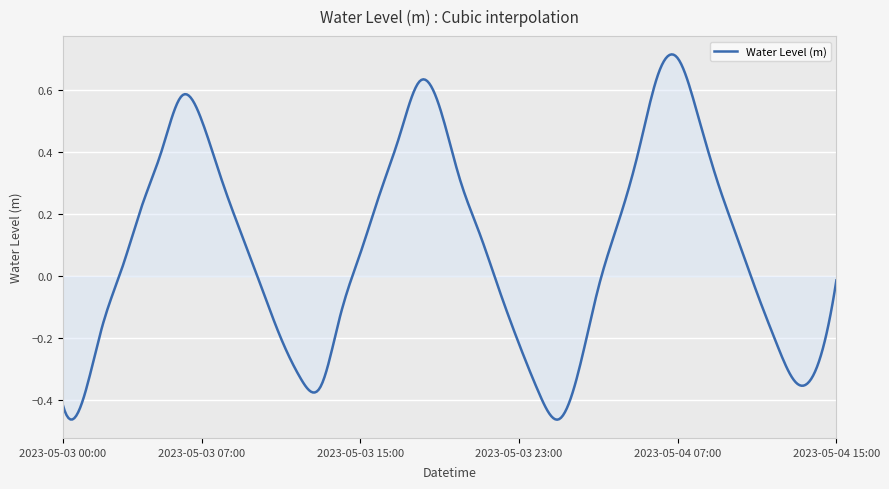

Reading right to left, what are all the values shown in this chart?

2023-05-04 15:00=-0.0	2023-05-04 14:00=-0.3	2023-05-04 13:00=-0.3	2023-05-04 12:00=-0.2	2023-05-04 11:00=-0.1	2023-05-04 10:00=0.1	2023-05-04 09:00=0.3	2023-05-04 08:00=0.5	2023-05-04 07:00=0.7	2023-05-04 06:00=0.6	2023-05-04 05:00=0.4	2023-05-04 04:00=0.2	2023-05-04 03:00=-0.0	2023-05-04 02:00=-0.3	2023-05-04 01:00=-0.5	2023-05-04 00:00=-0.4	2023-05-03 23:00=-0.2	2023-05-03 22:00=-0.0	2023-05-03 21:00=0.1	2023-05-03 20:00=0.3	2023-05-03 19:00=0.5	2023-05-03 18:00=0.6	2023-05-03 17:00=0.5	2023-05-03 16:00=0.3	2023-05-03 15:00=0.1	2023-05-03 14:00=-0.1	2023-05-03 13:00=-0.4	2023-05-03 12:00=-0.3	2023-05-03 11:00=-0.2	2023-05-03 10:00=-0.0	2023-05-03 09:00=0.1	2023-05-03 08:00=0.3	2023-05-03 07:00=0.5	2023-05-03 06:00=0.6	2023-05-03 05:00=0.4	2023-05-03 04:00=0.2	2023-05-03 03:00=0.0	2023-05-03 02:00=-0.2	2023-05-03 01:00=-0.4	2023-05-03 00:00=-0.4